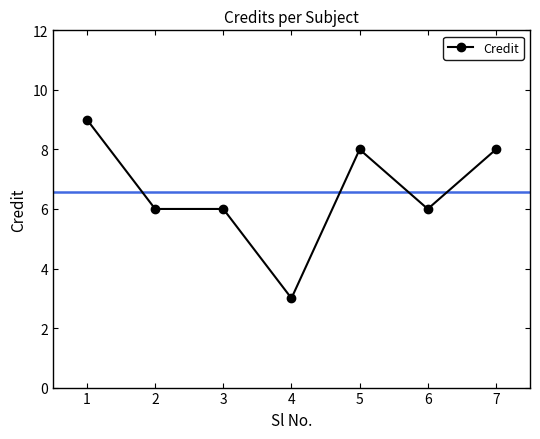

What is the maximum value shown in the chart?

9